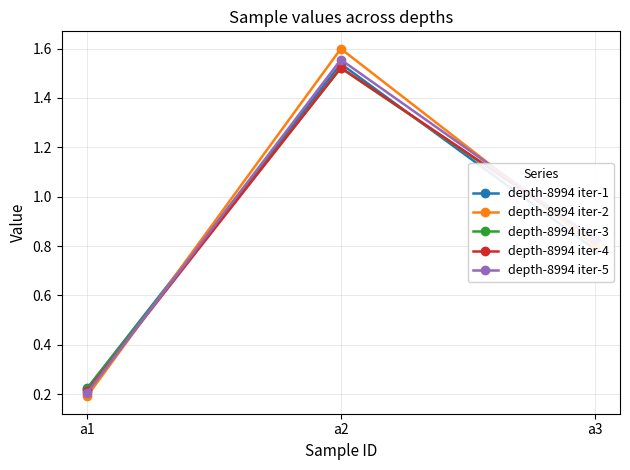

Where is depth-8994 iter-5 nearest to the value 0?

a1